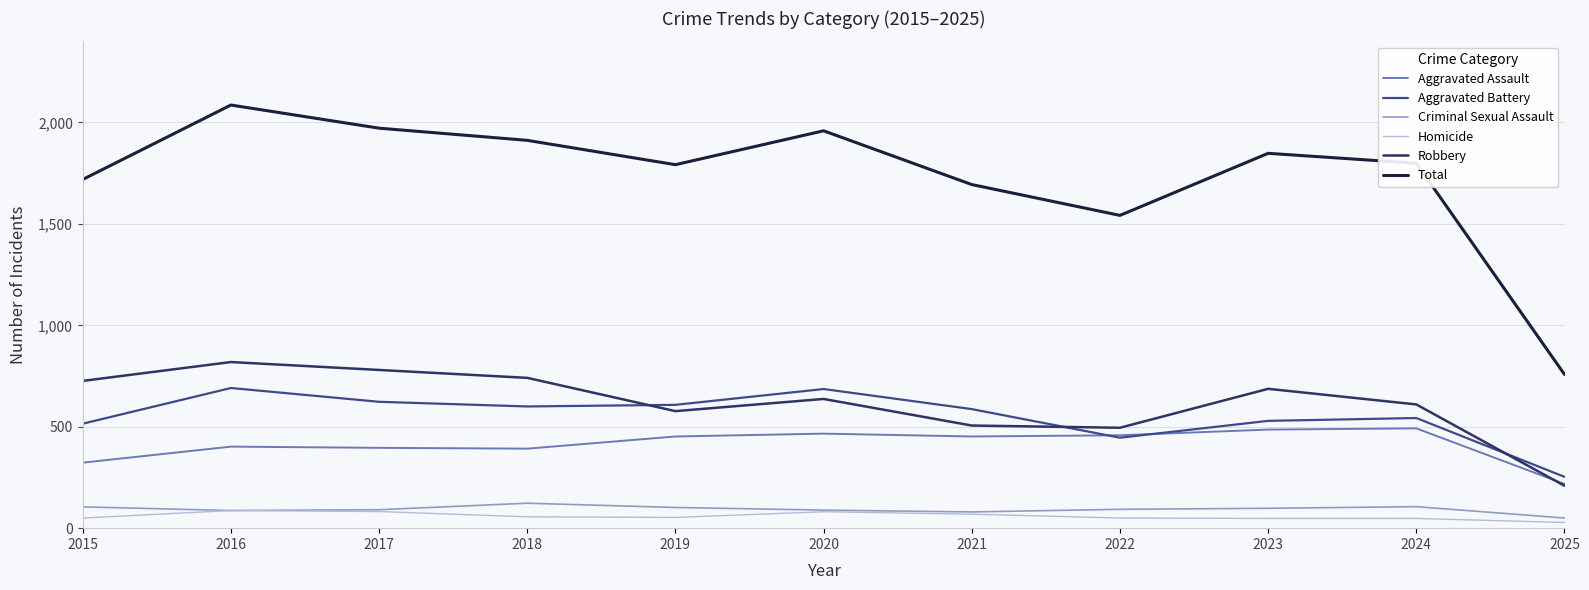

What is the total value across all series at 2016?

4172